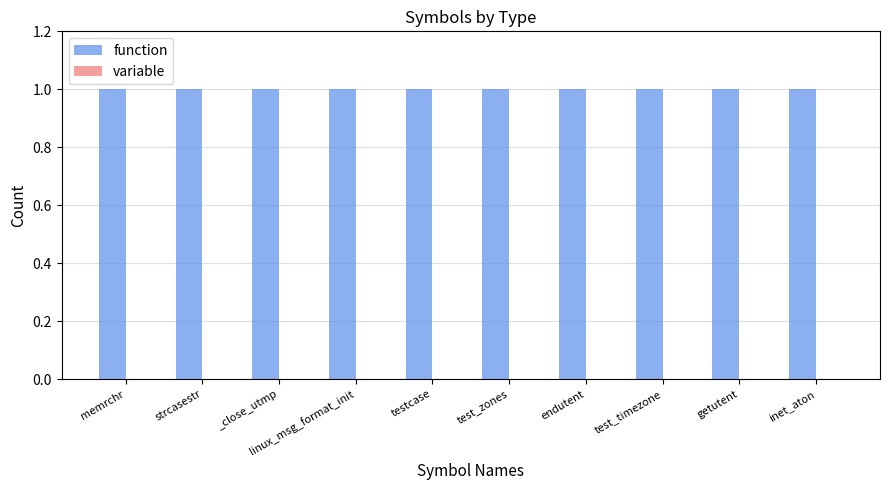

Is the value of function at endutent greater than the value of variable at testcase?

Yes